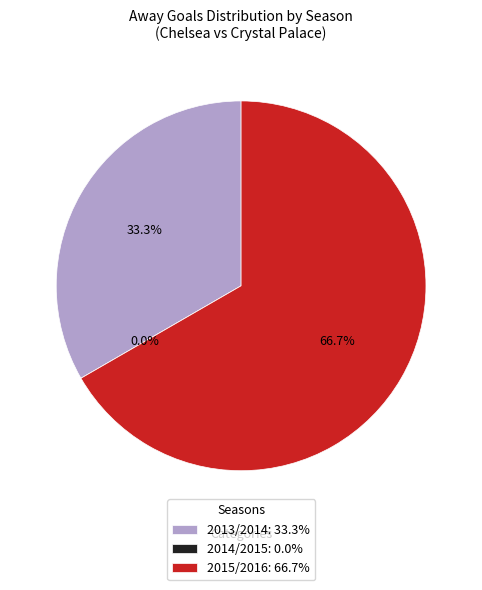

What is the smallest slice in the pie chart?

2014/2015